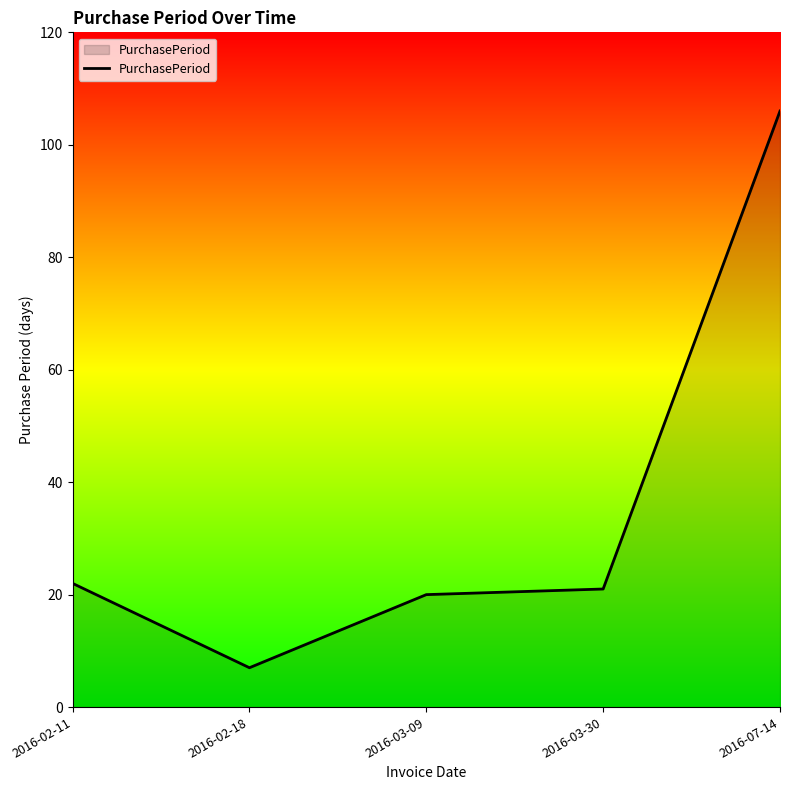

Where is the first local minimum?

2016-02-18